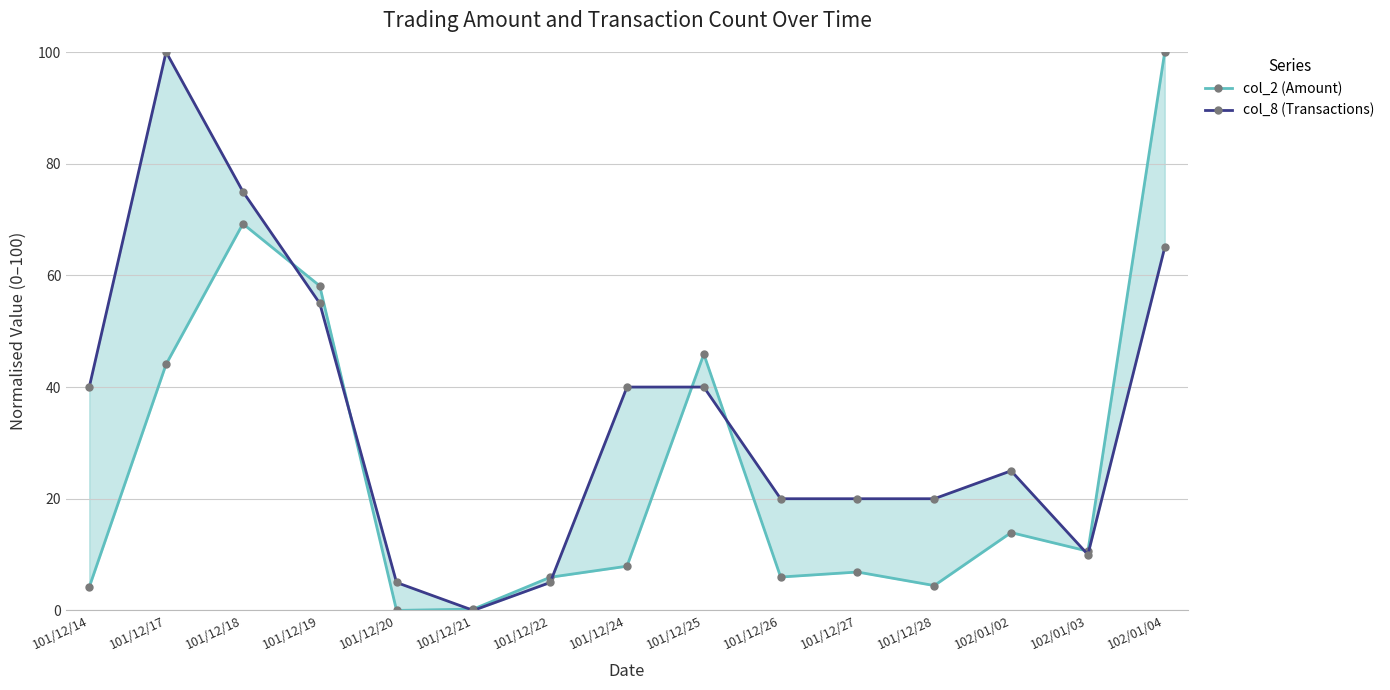

The col_8 (Transactions) series shows 65.1 at 101/12/24. True or false?

False